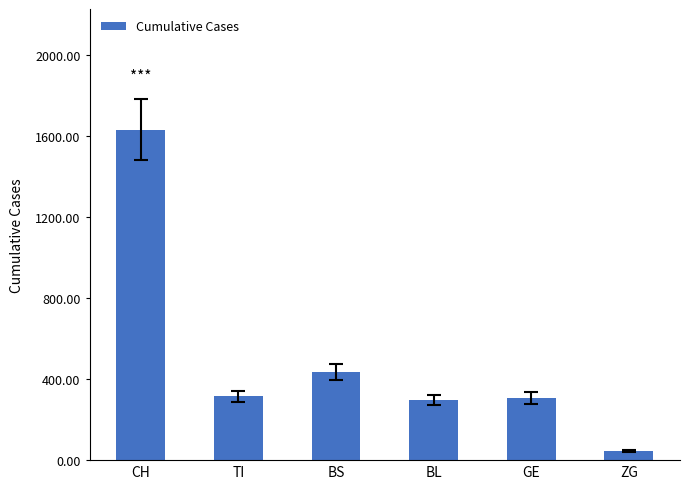

How many categories are shown in the chart?

6